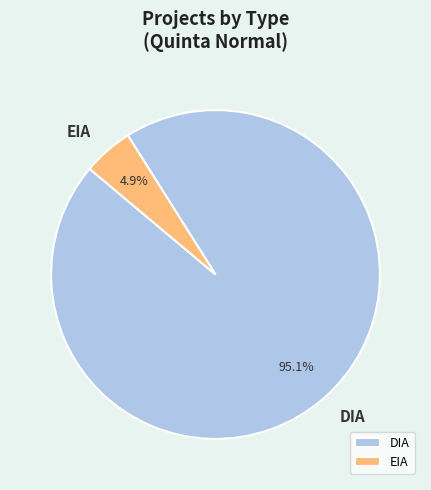

What is the ratio of the value at EIA to the value at DIA?

0.1